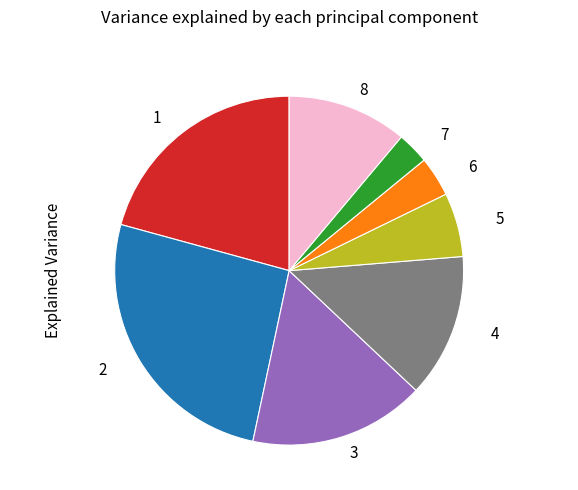

Is there a majority slice in this chart?

No